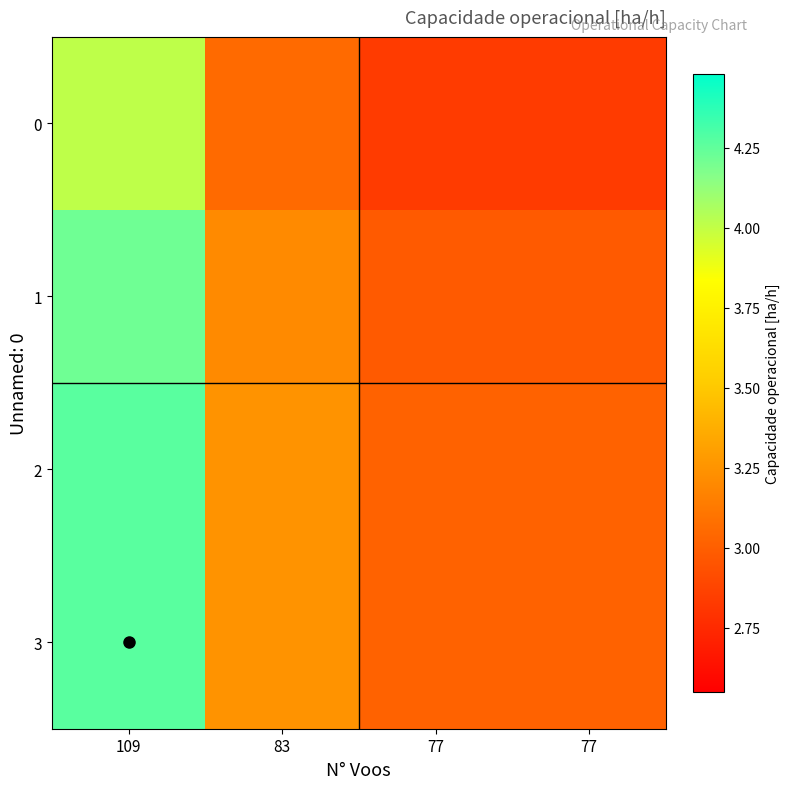

Which category has the highest value across all series?

109